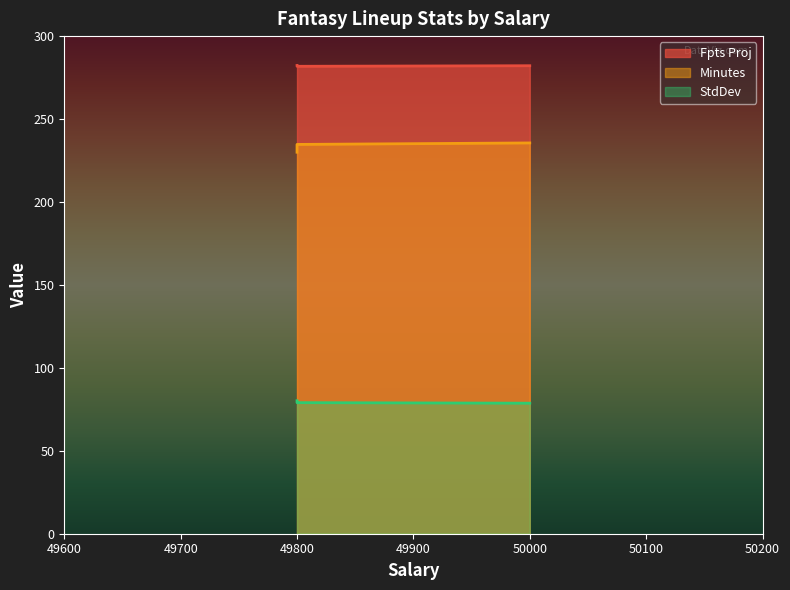

What is the average value of the Minutes series?

233.4